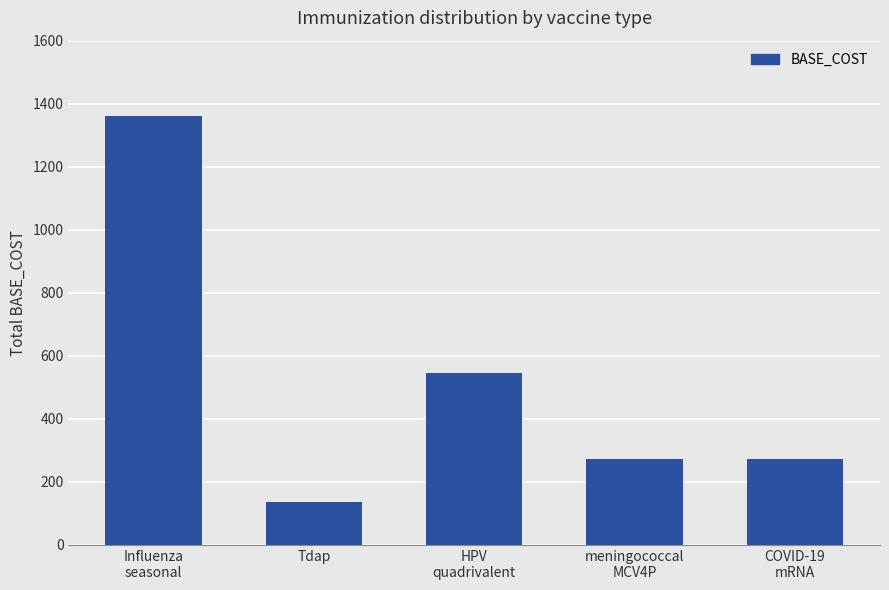

Count the number of categories in the chart.

5